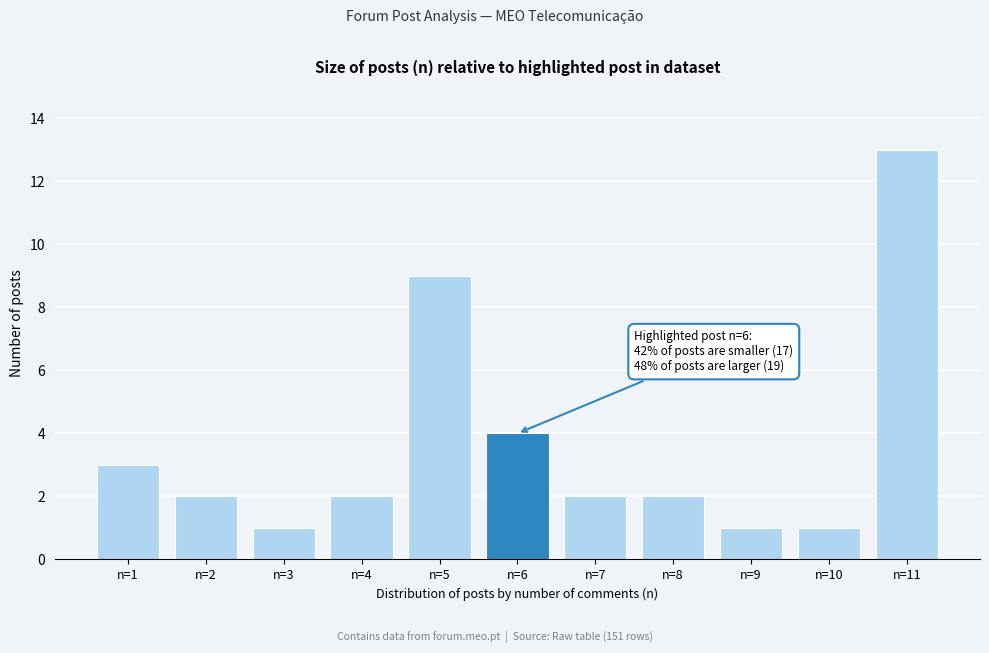

Reading right to left, extract all data points from this chart.

n=11=13	n=10=1	n=9=1	n=8=2	n=7=2	n=6=4	n=5=9	n=4=2	n=3=1	n=2=2	n=1=3